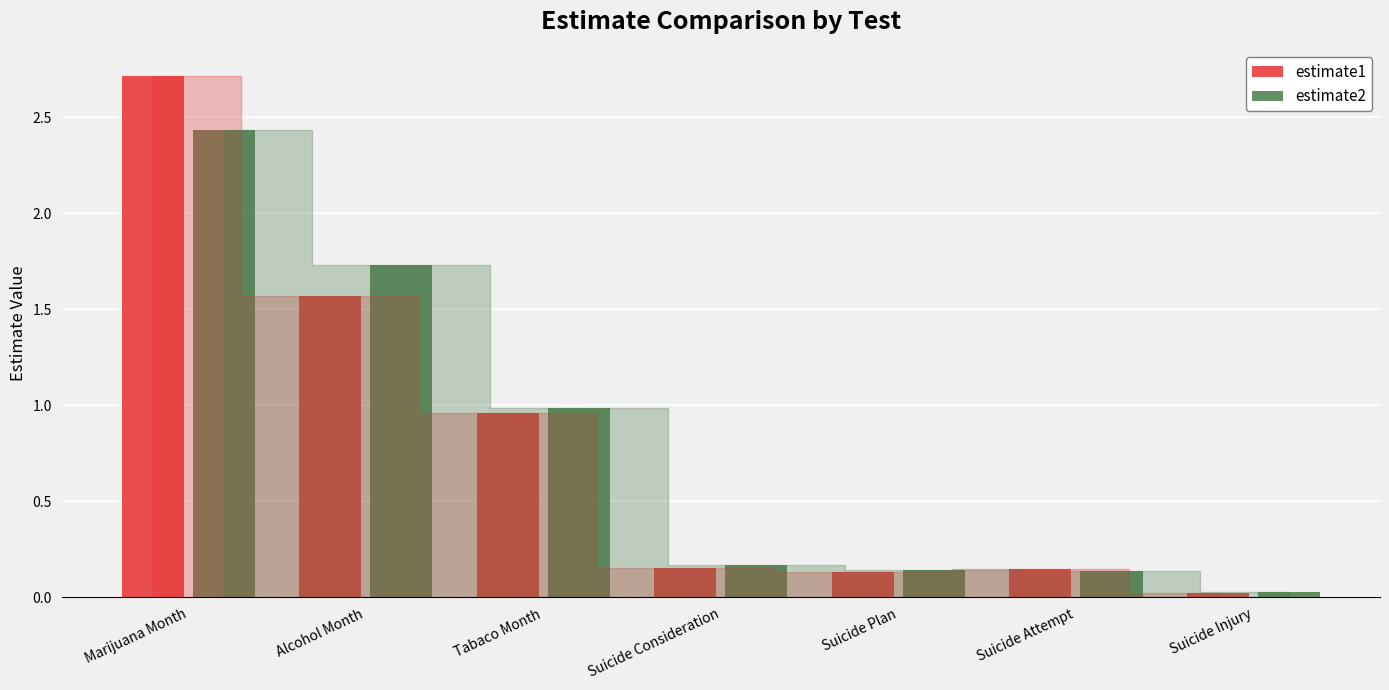

What is the average value of the estimate1 series?

0.8